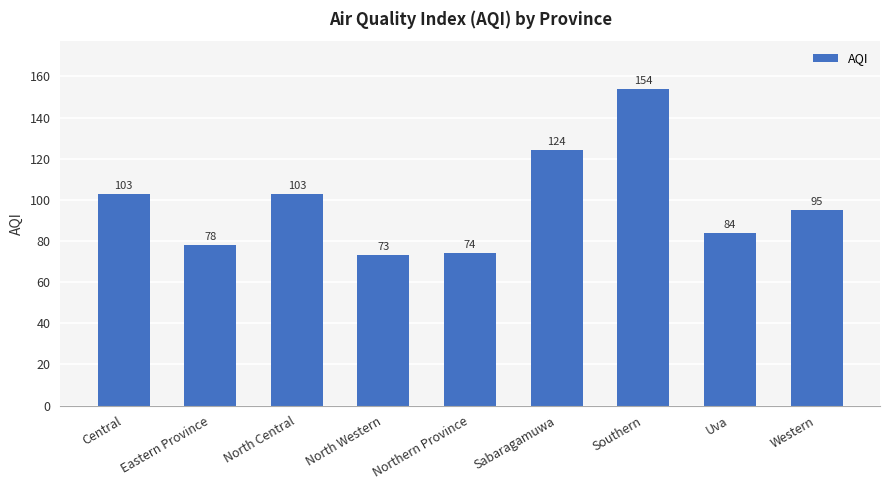

What is the change in value from North Western to Uva?

+11